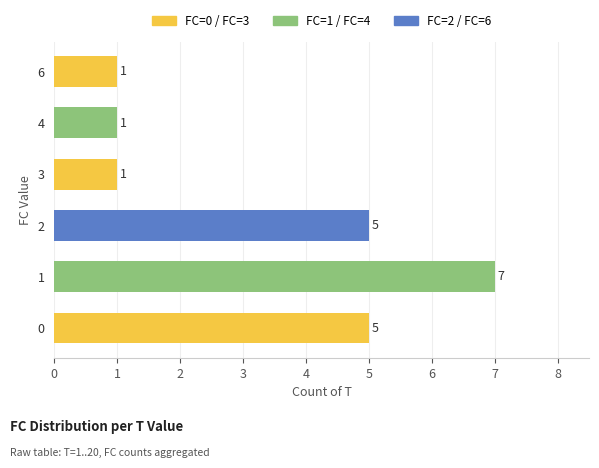

Reading top to bottom, list all the values displayed in this chart.

6=1	4=1	3=1	2=5	1=7	0=5